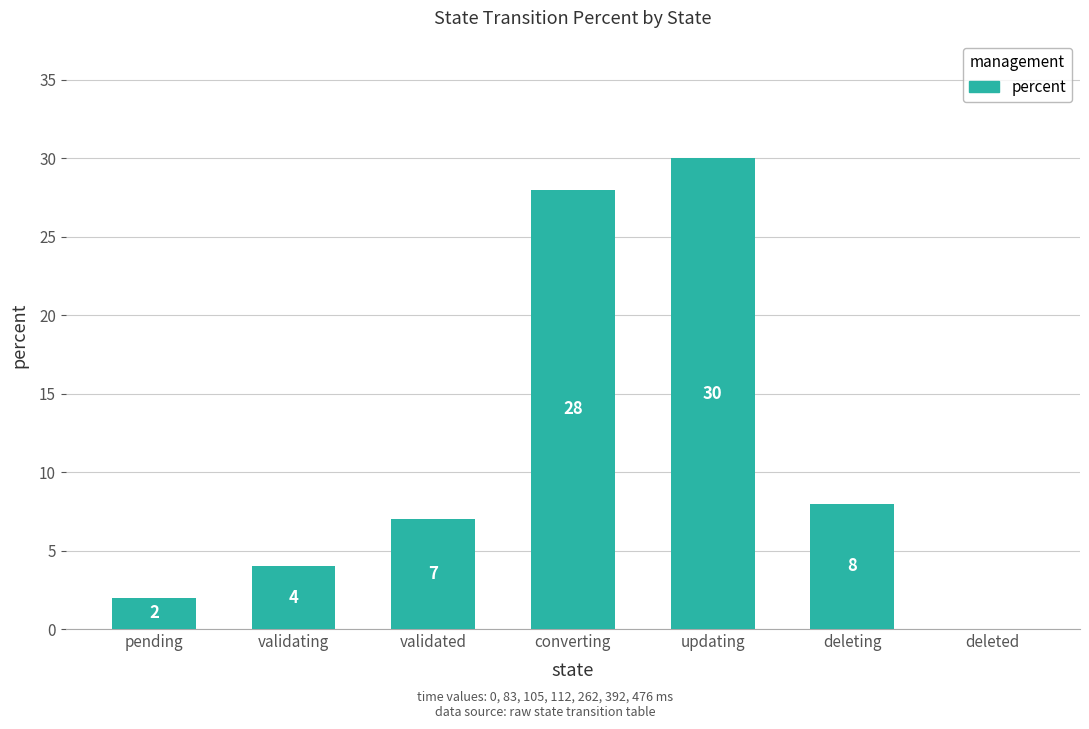

Is it true that the value at validated is 2?

False